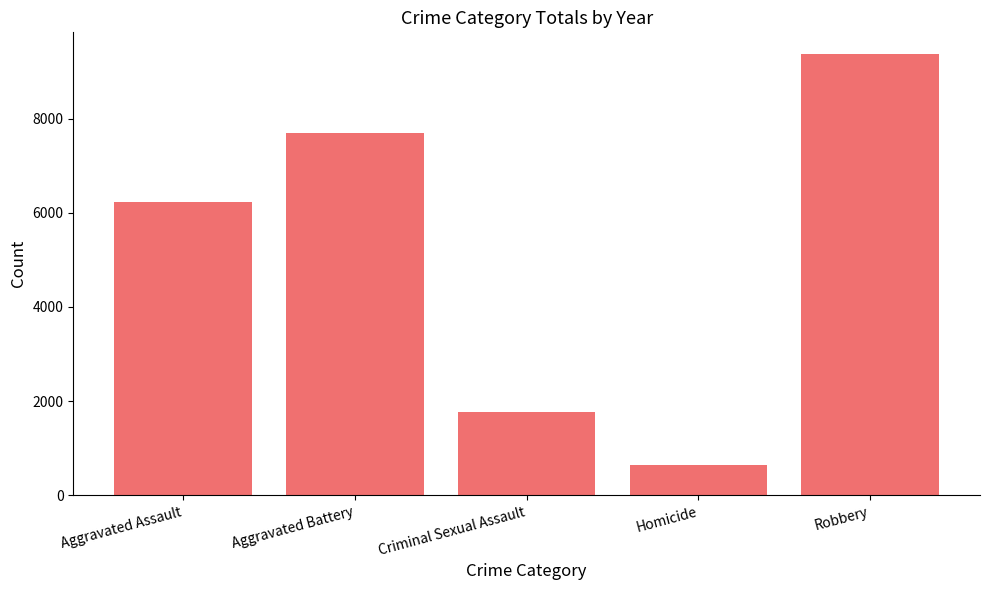

List the labels in order of value, smallest first.

Homicide, Criminal Sexual Assault, Aggravated Assault, Aggravated Battery, Robbery